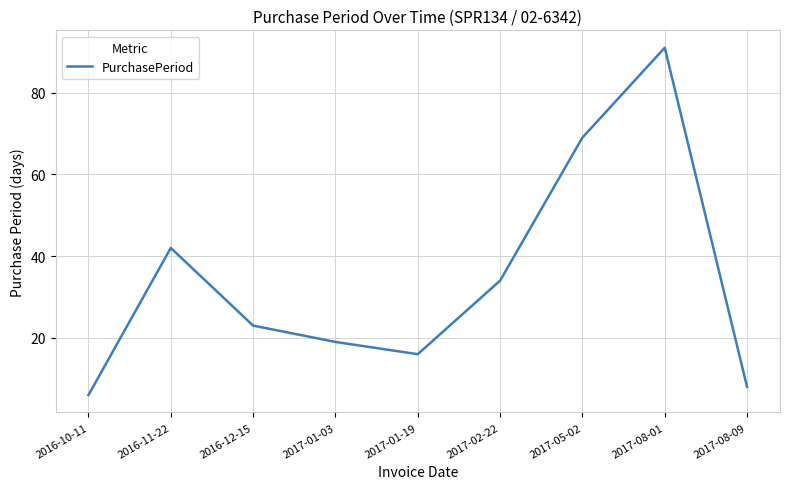

Reading left to right, what are all the values shown in this chart?

6	42	23	19	16	34	69	91	8